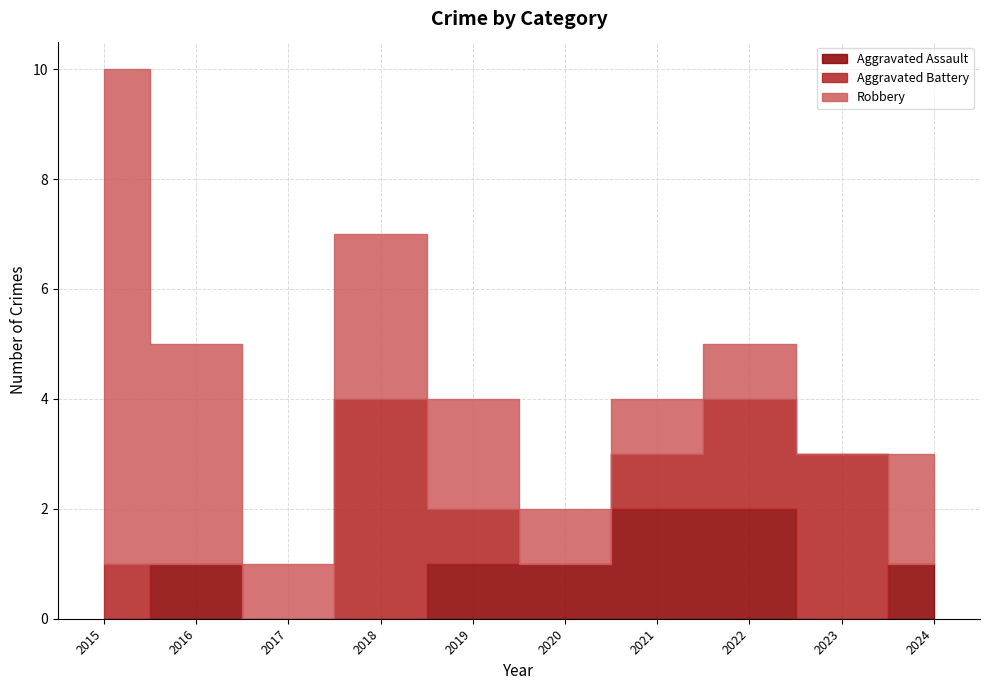

How many data points in Aggravated Assault are above 1?

2